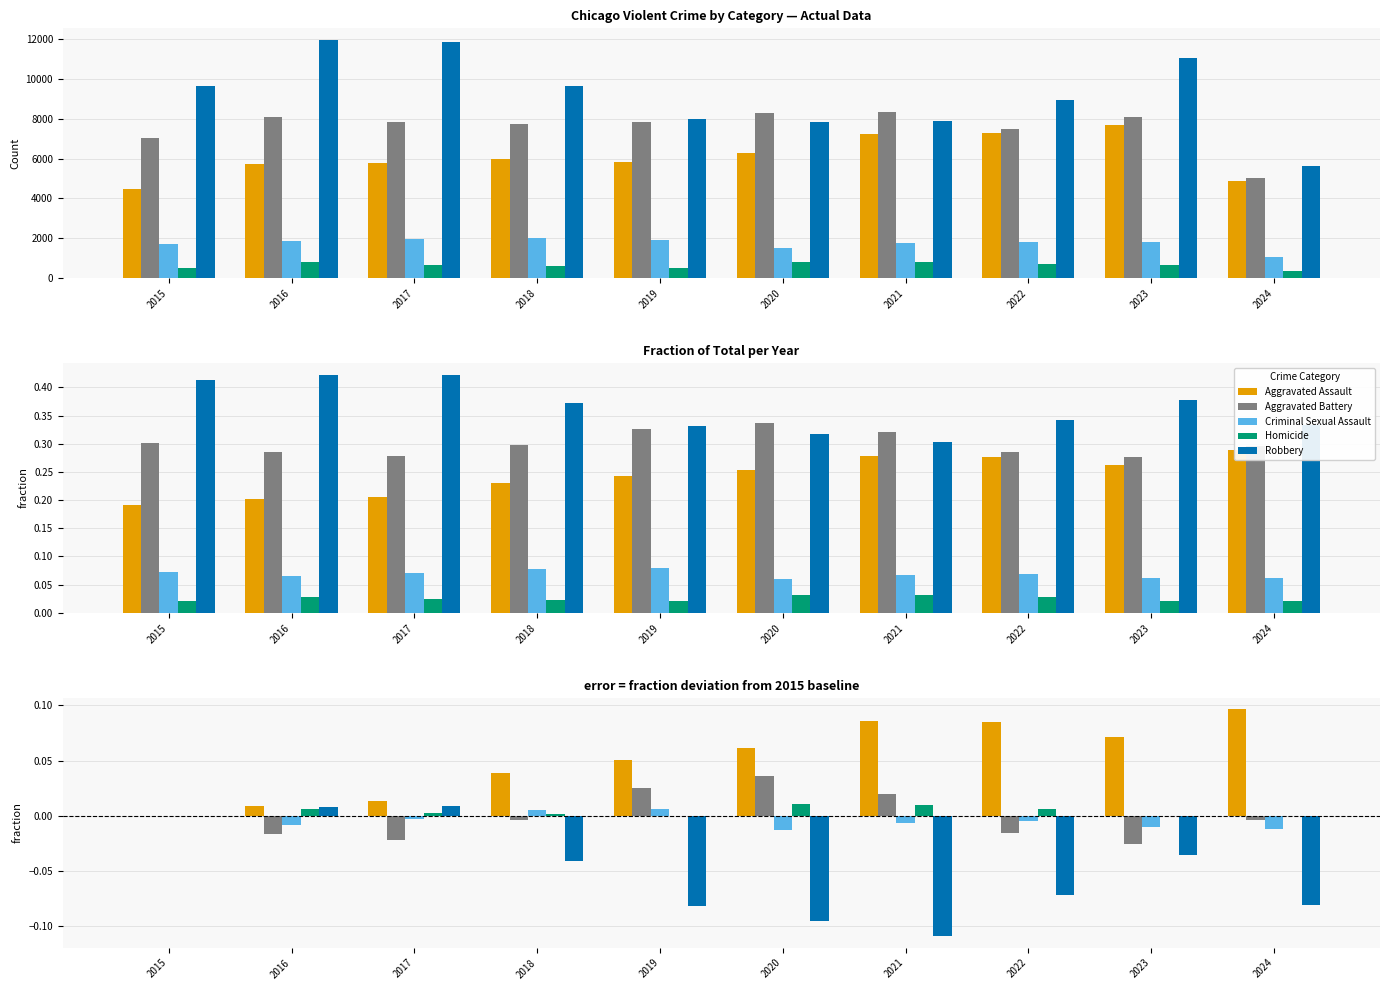

How many groups of bars are there?

10